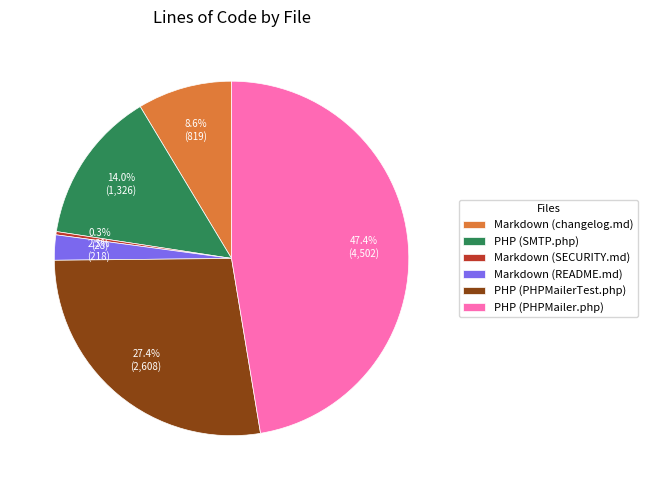

Does PHP (PHPMailerTest.php) represent more than half of the total?

No